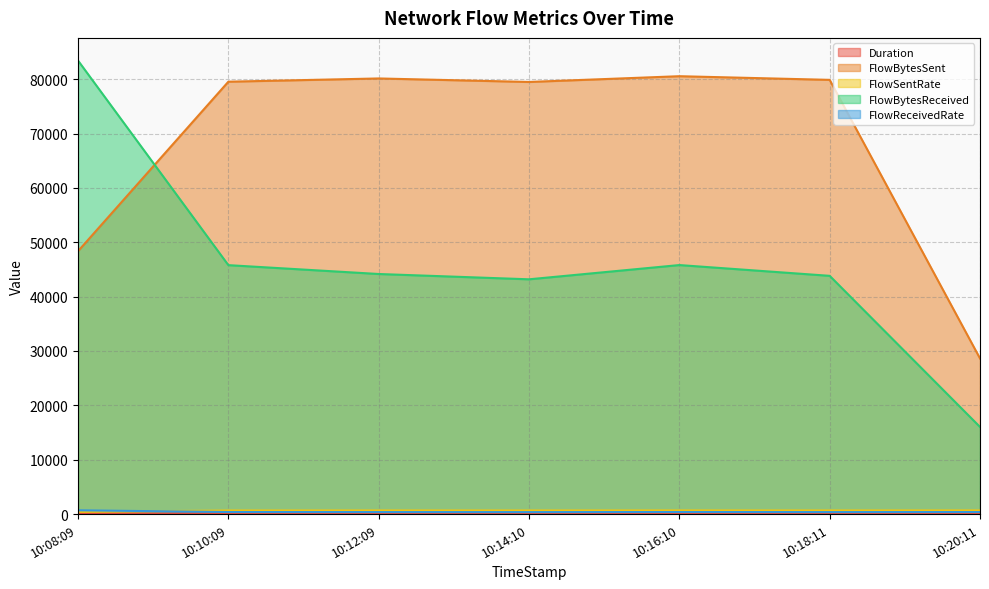

What is the spread (max minus min) of values at 10:20:11?

28584.4